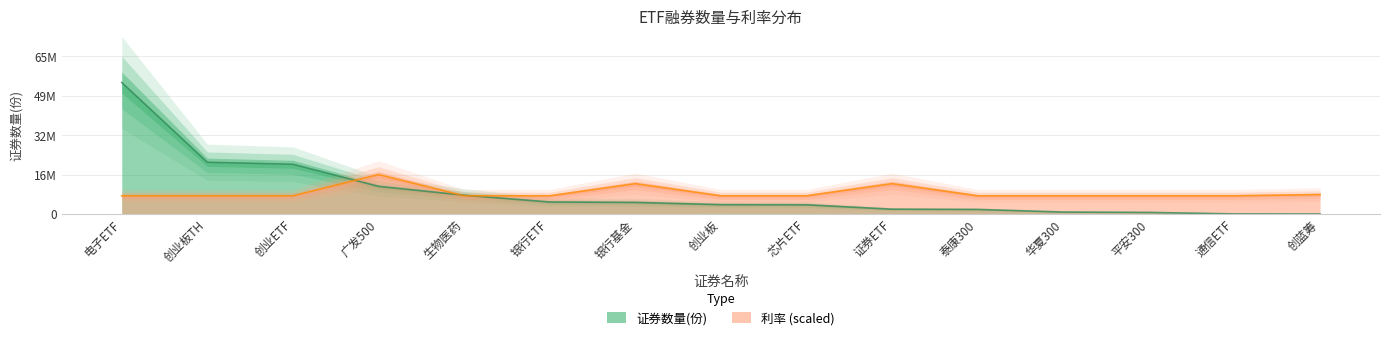

True or false: 利率 and 证券数量(份) intersect in this chart.

True